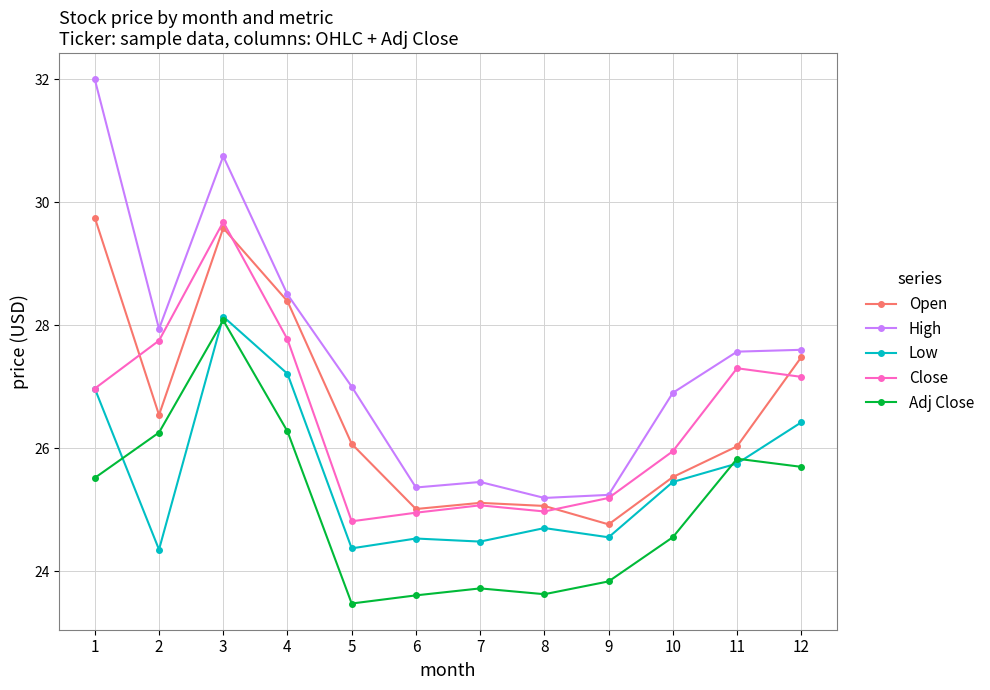

Which series has the widest spread of values?

High